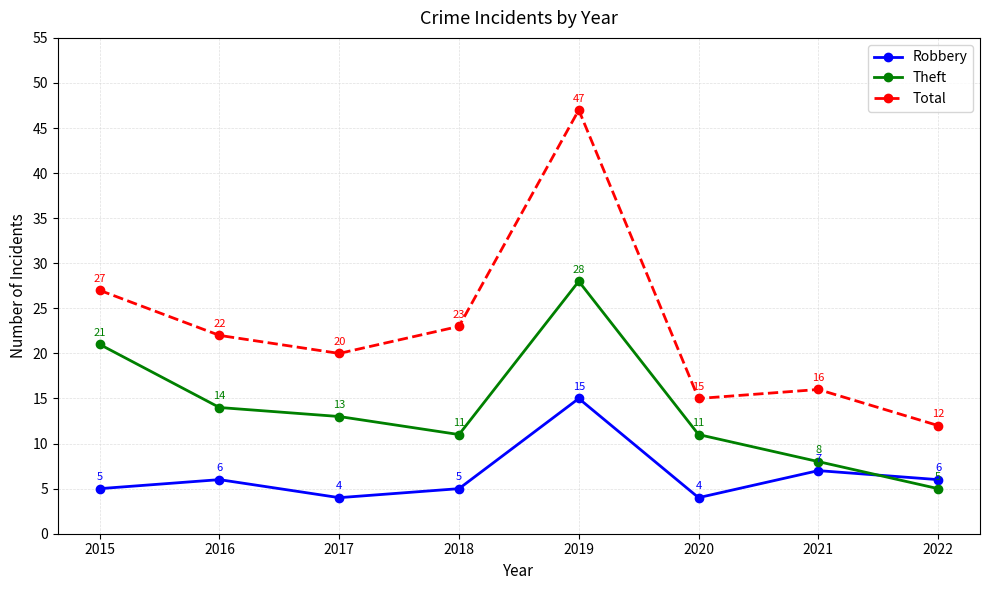

List the series in order of their overall mean, highest first.

Total, Theft, Robbery